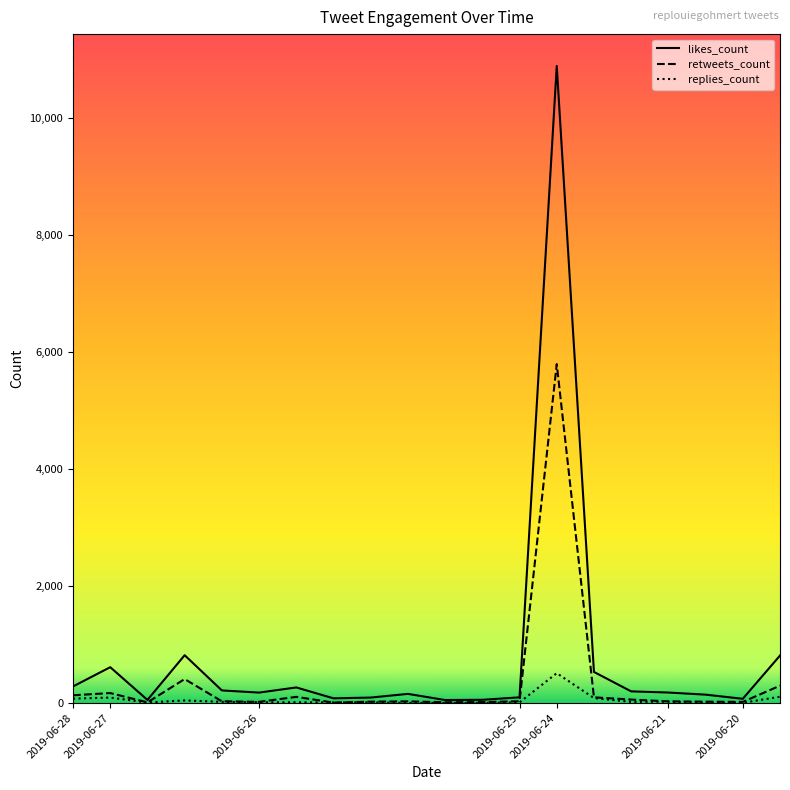

Which series has the largest range (max minus min)?

likes_count